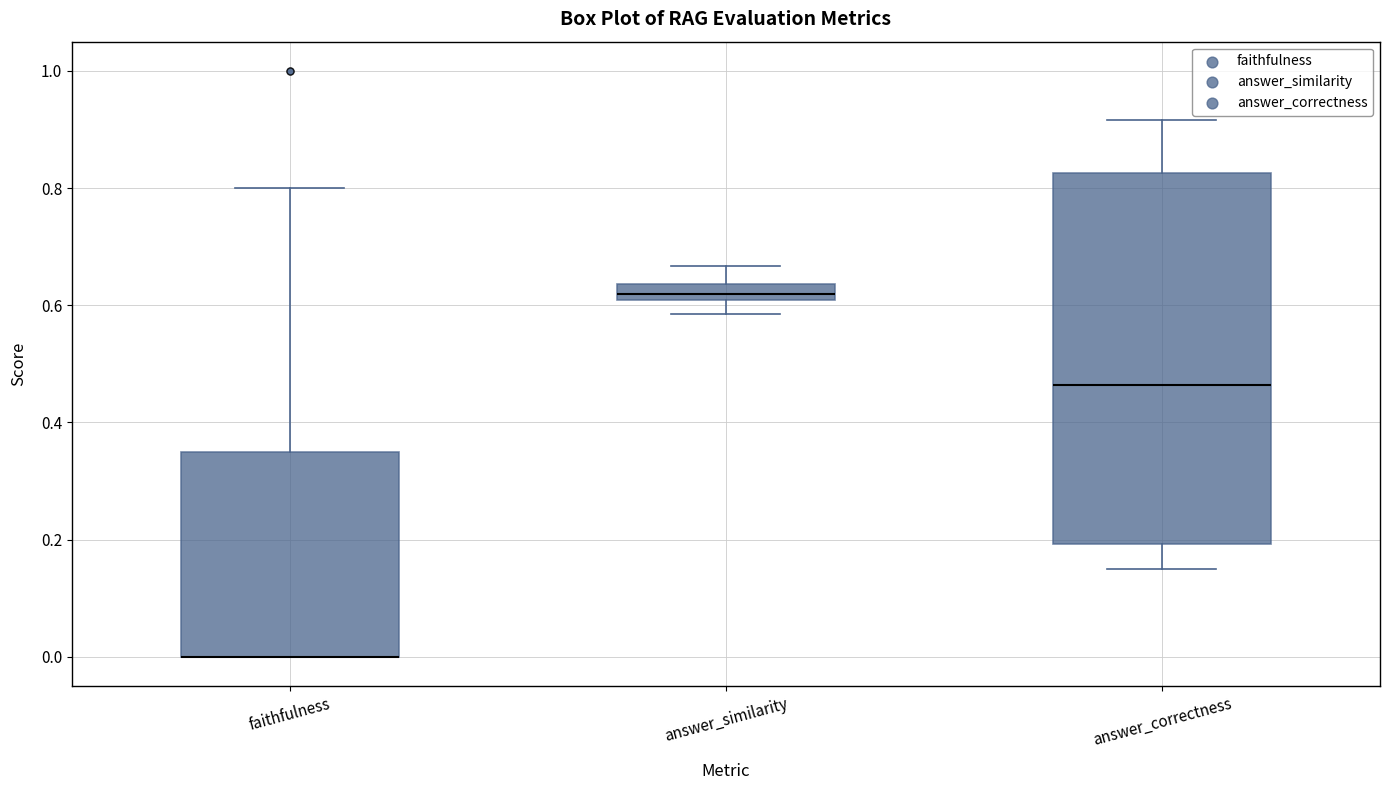

Where does the lower whisker of the box for answer_correctness end on the y-axis? The values are not printed on the chart, so give them approximately, as read against the axis.

0.14